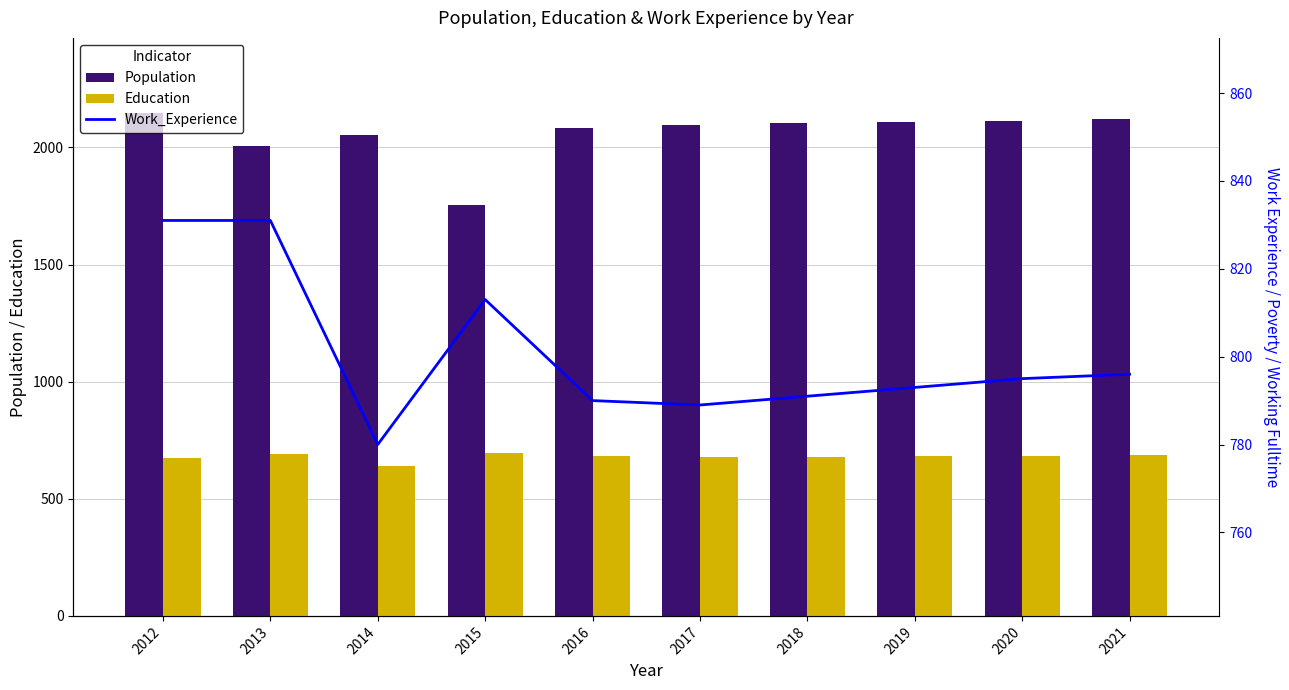

Is the value of Education at 2020 greater than the value of Population at 2013?

No